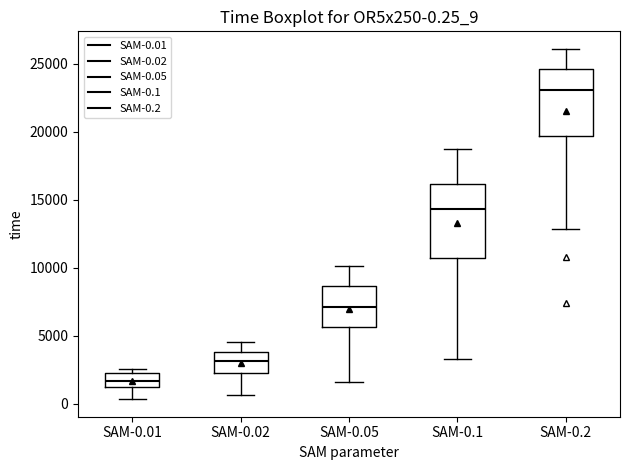

Comparing the boxes themselves (not the whiskers), which one is the tallest?

SAM-0.1